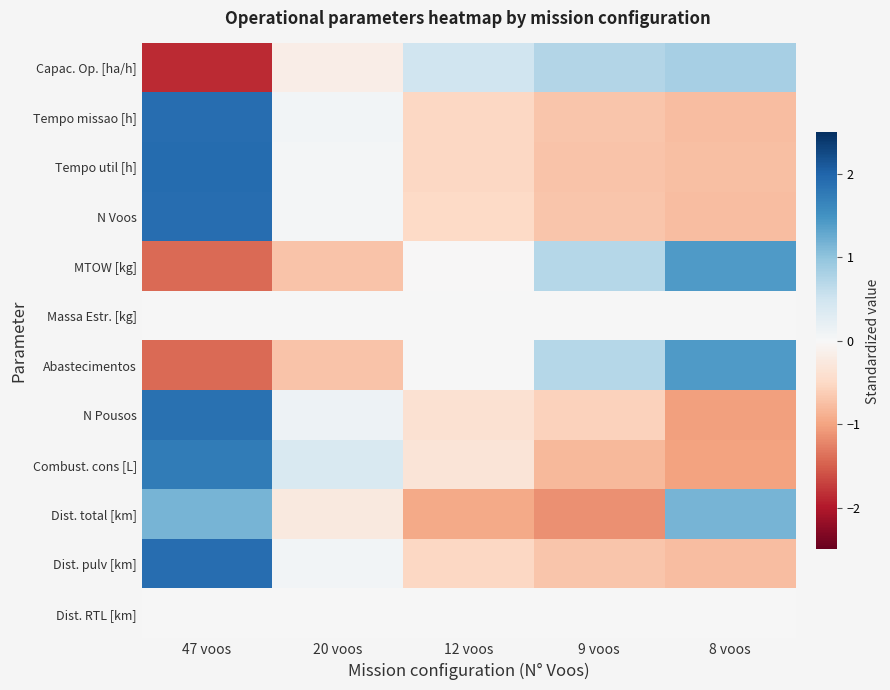

At how many categories does at least one series exceed 0?

5